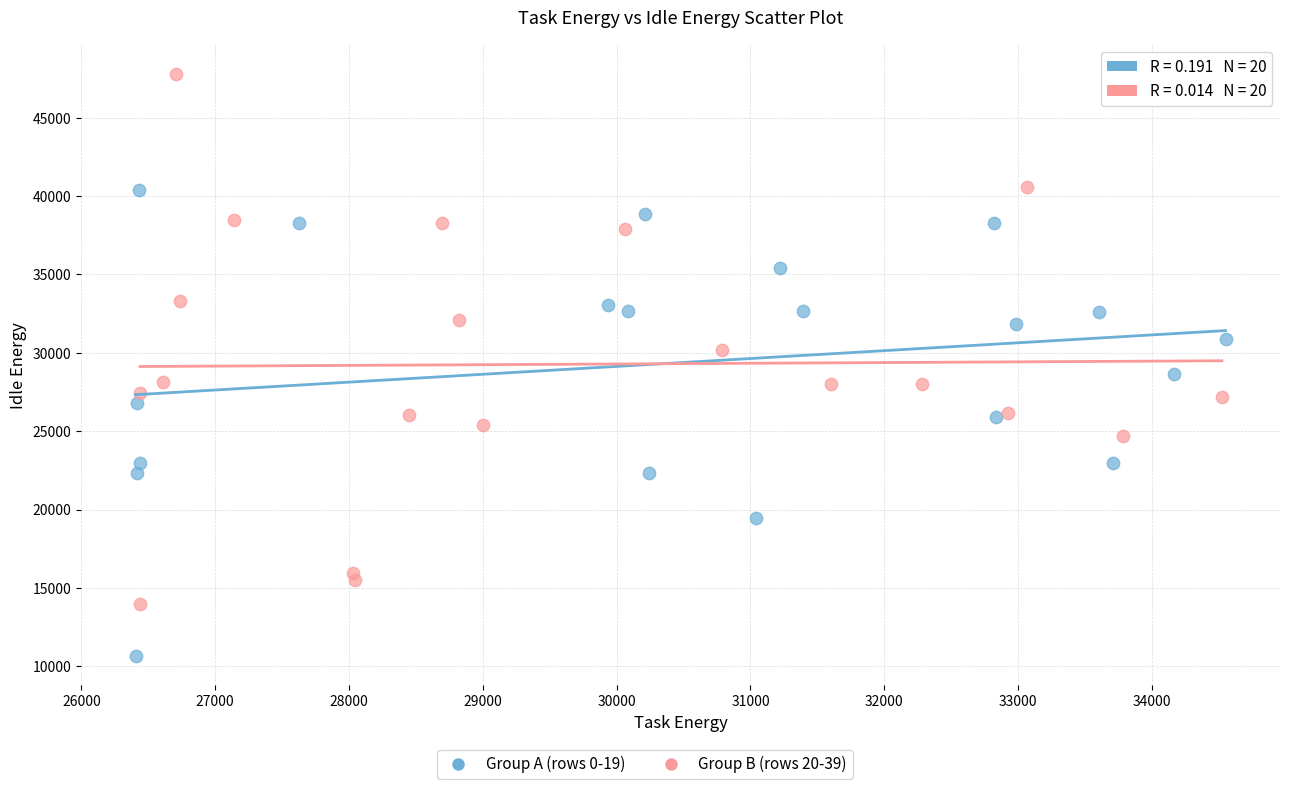

Which series has the largest Y range (max minus min)?

Group B (rows 20-39)